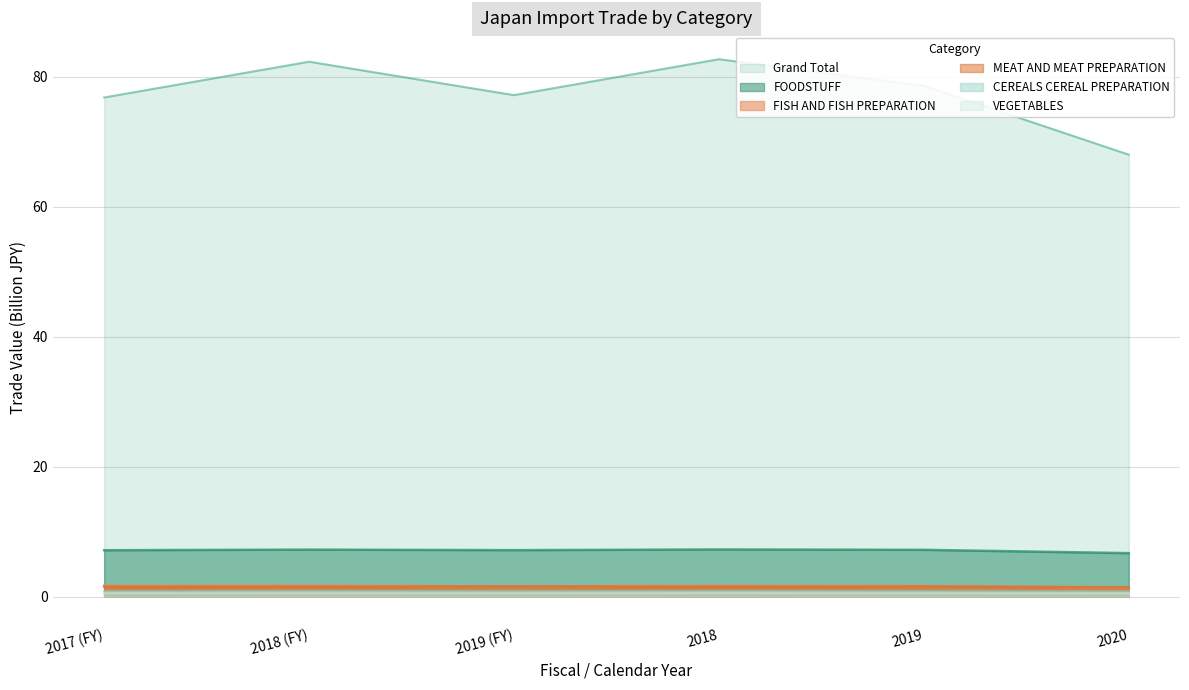

At which category does FOODSTUFF reach its first local peak?

2018 (FY)